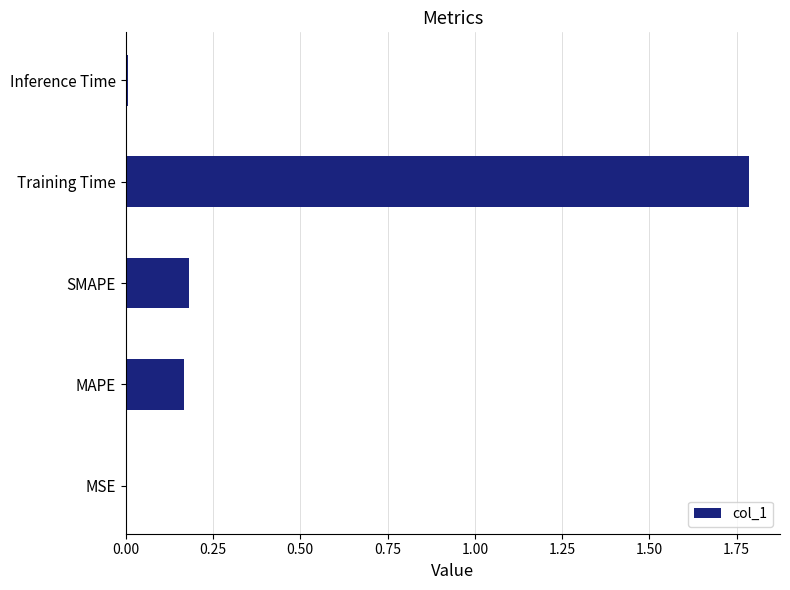

What value does the data have at Training Time?

1.8